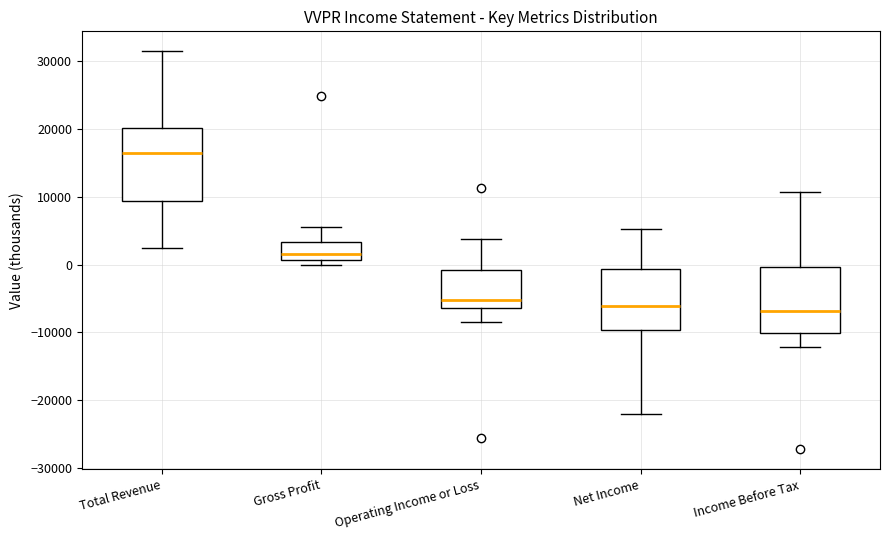

Which box has the highest median line?

Total Revenue